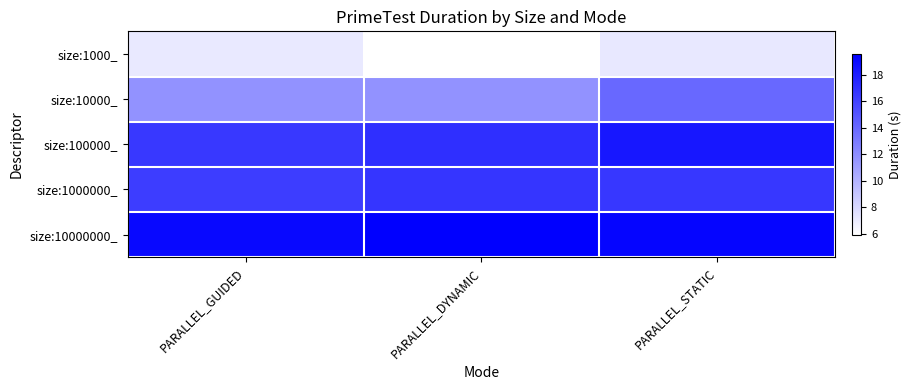

How many categories are shown in the chart?

3